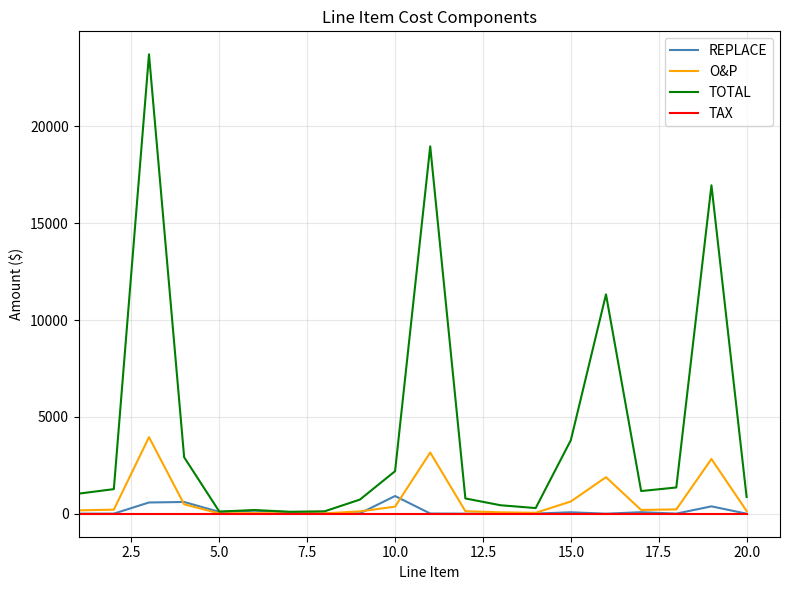

Which series has the largest range (max minus min)?

TOTAL